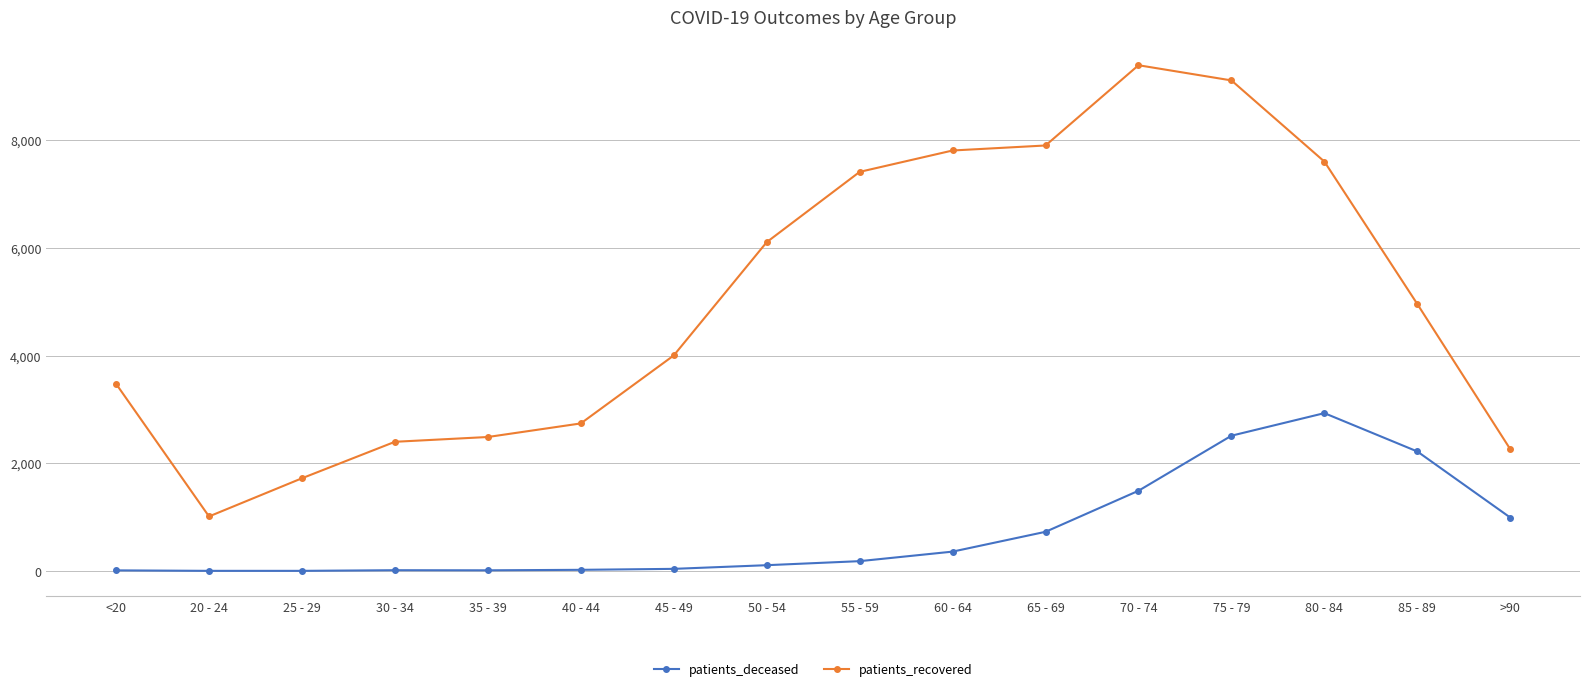

Does the chart display data point markers on the line(s)?

Yes